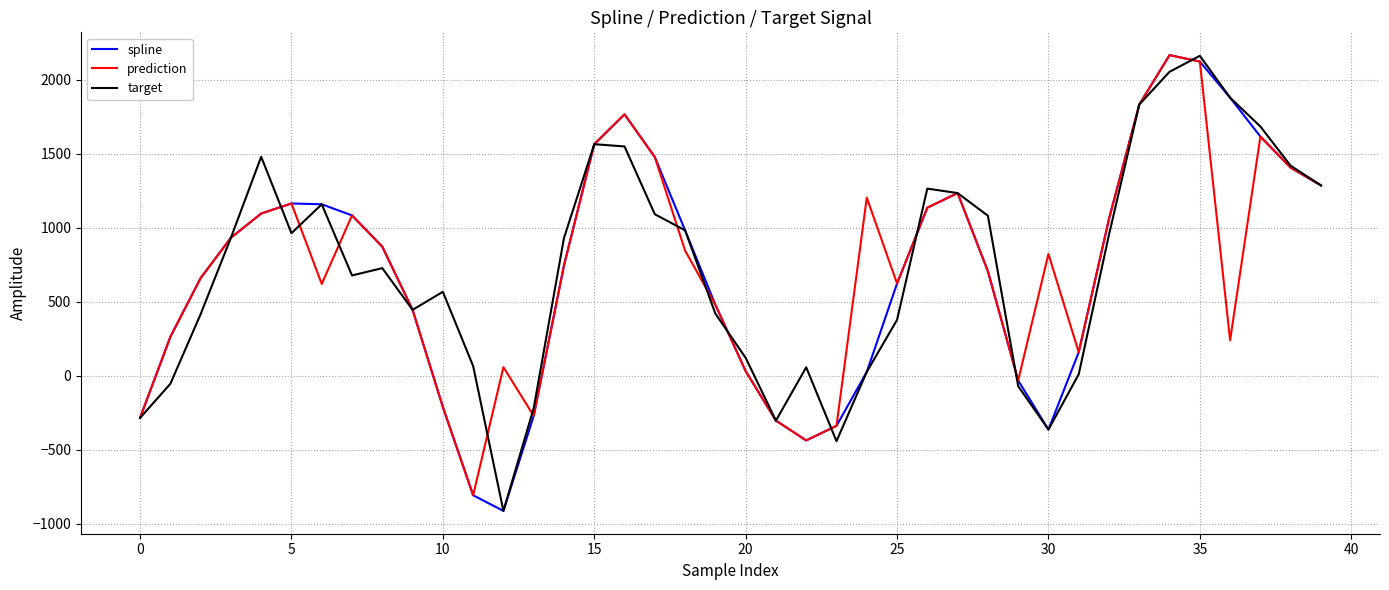

What is the smallest value displayed?

-911.8